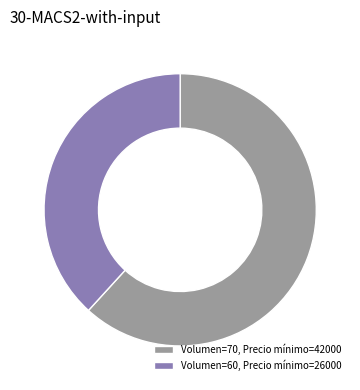

Does any single category account for the majority?

Yes